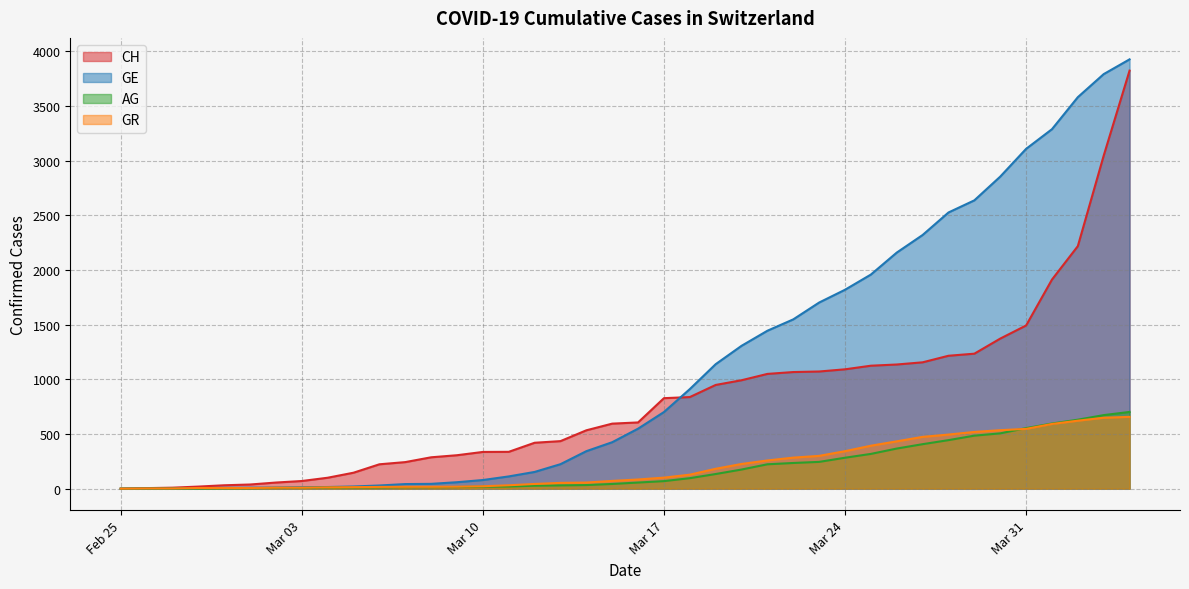

Which series has the largest total across all categories?

GE